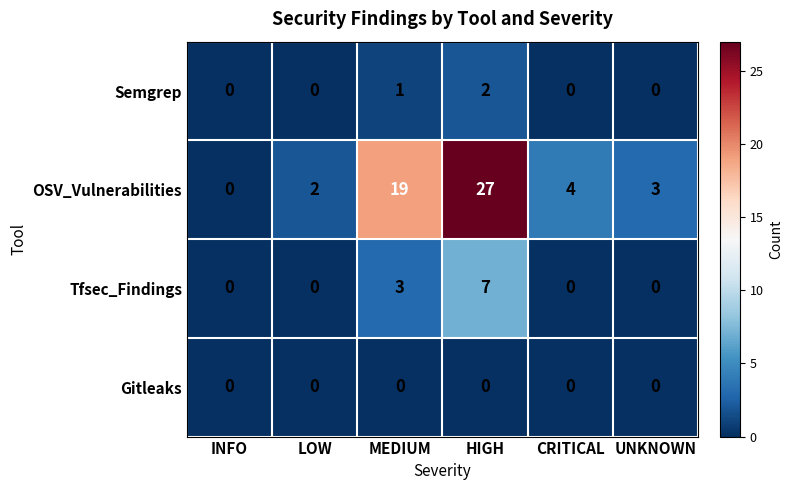

Count the number of categories in the chart.

6